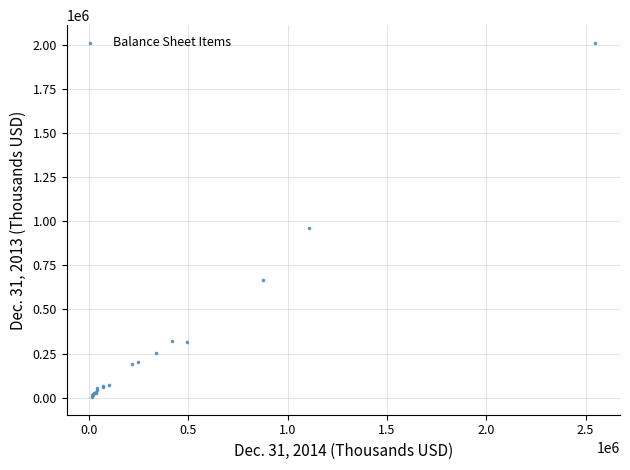

What Y value in the scatter plot is closest to 1006468?

963238